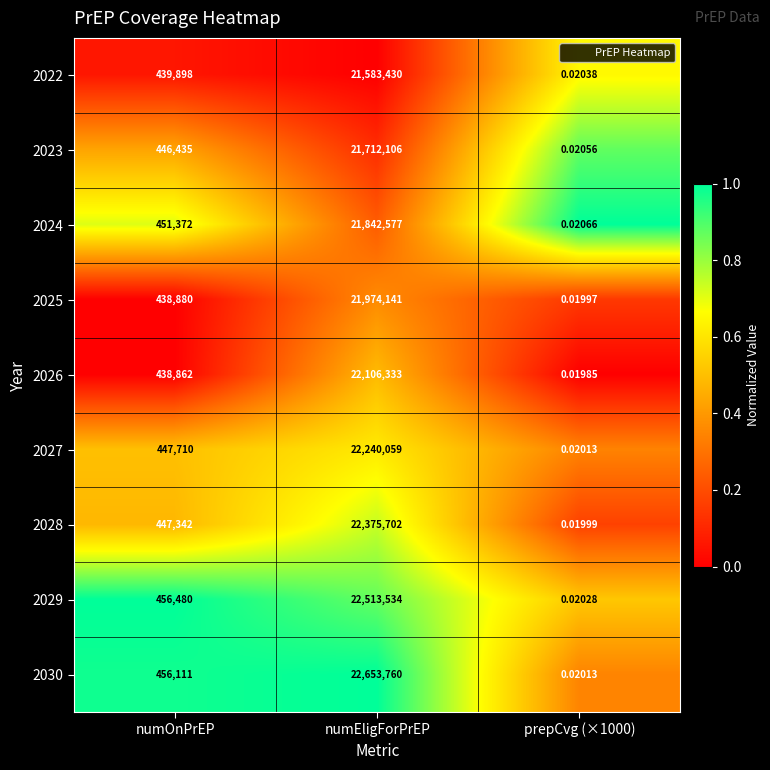

Is the value of 2027 at prepCvg (×1000) greater than the value of 2022 at numEligForPrEP?

No